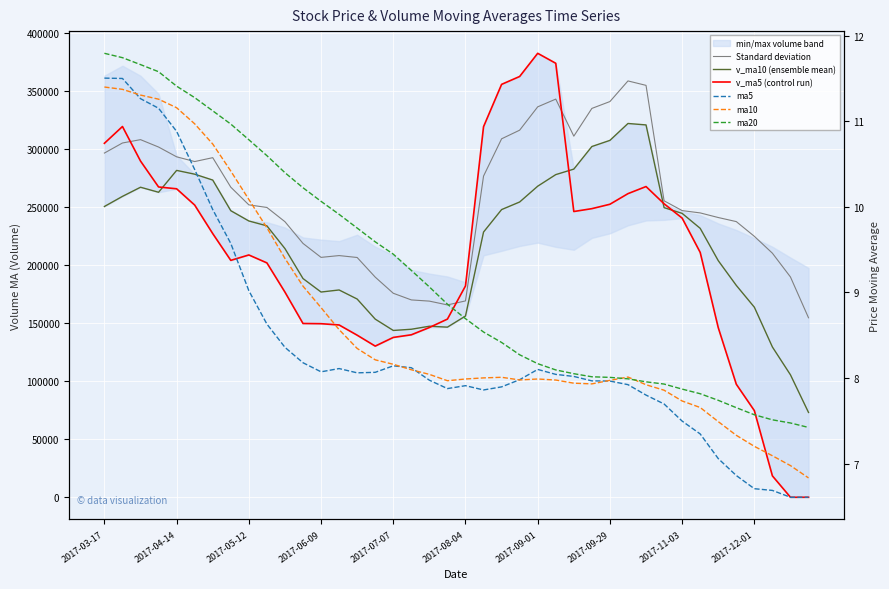

What is the difference between the highest and lowest values at 22?

355540.4